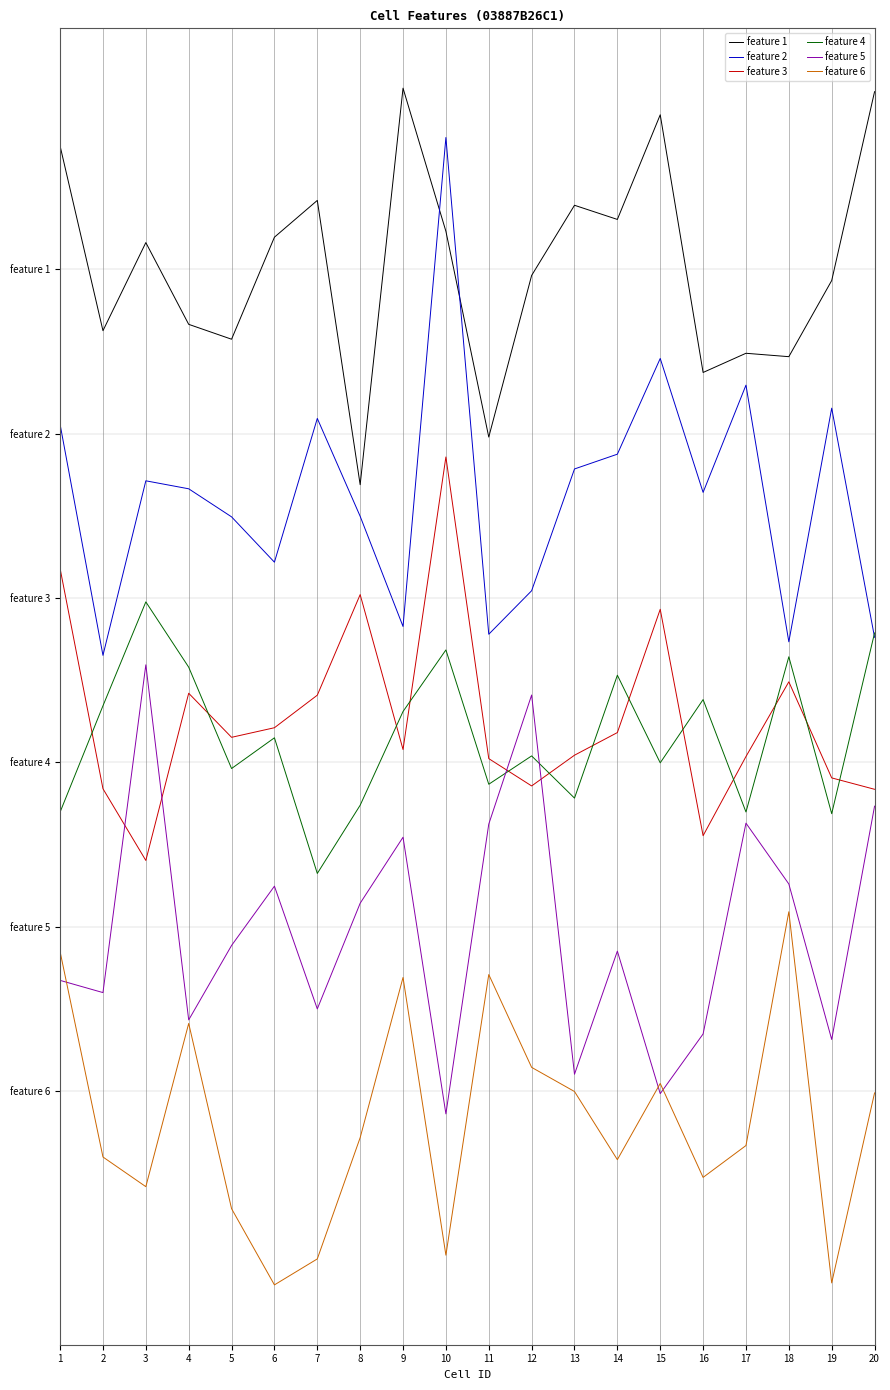

What is the total value across all series at 18?

51.4